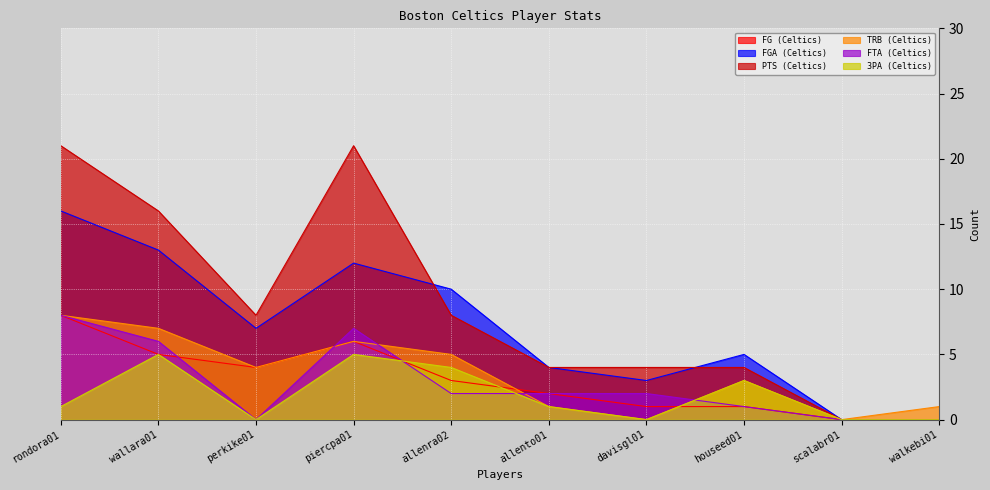

Between rondora01 and perkike01, which series saw the biggest shift?

PTS (Celtics)